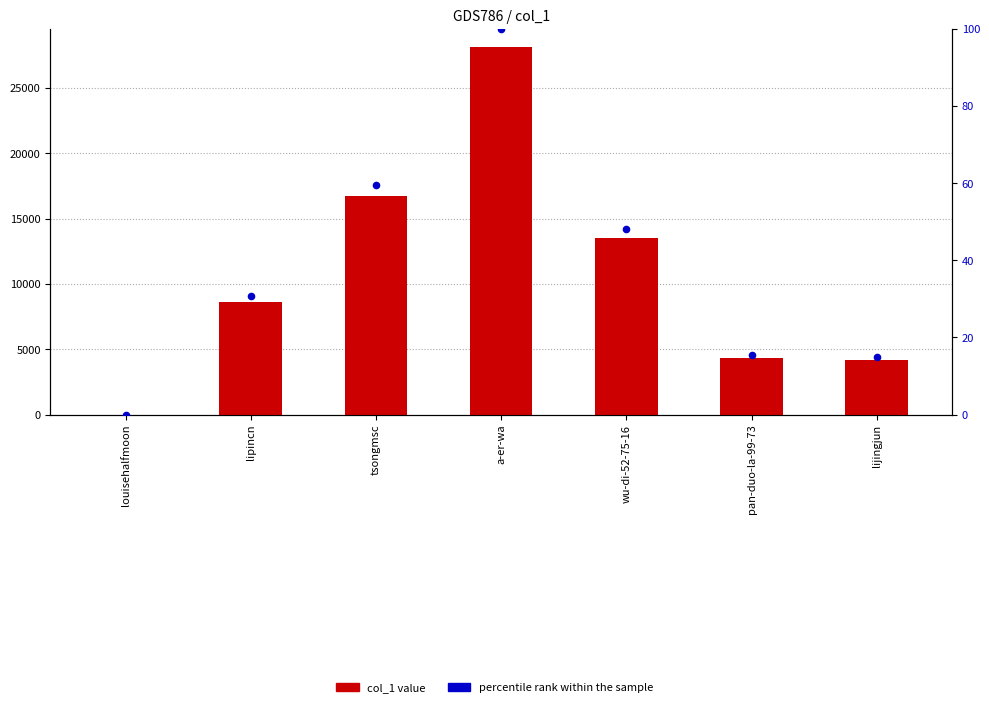

Which series has the widest spread of Y values?

col_1